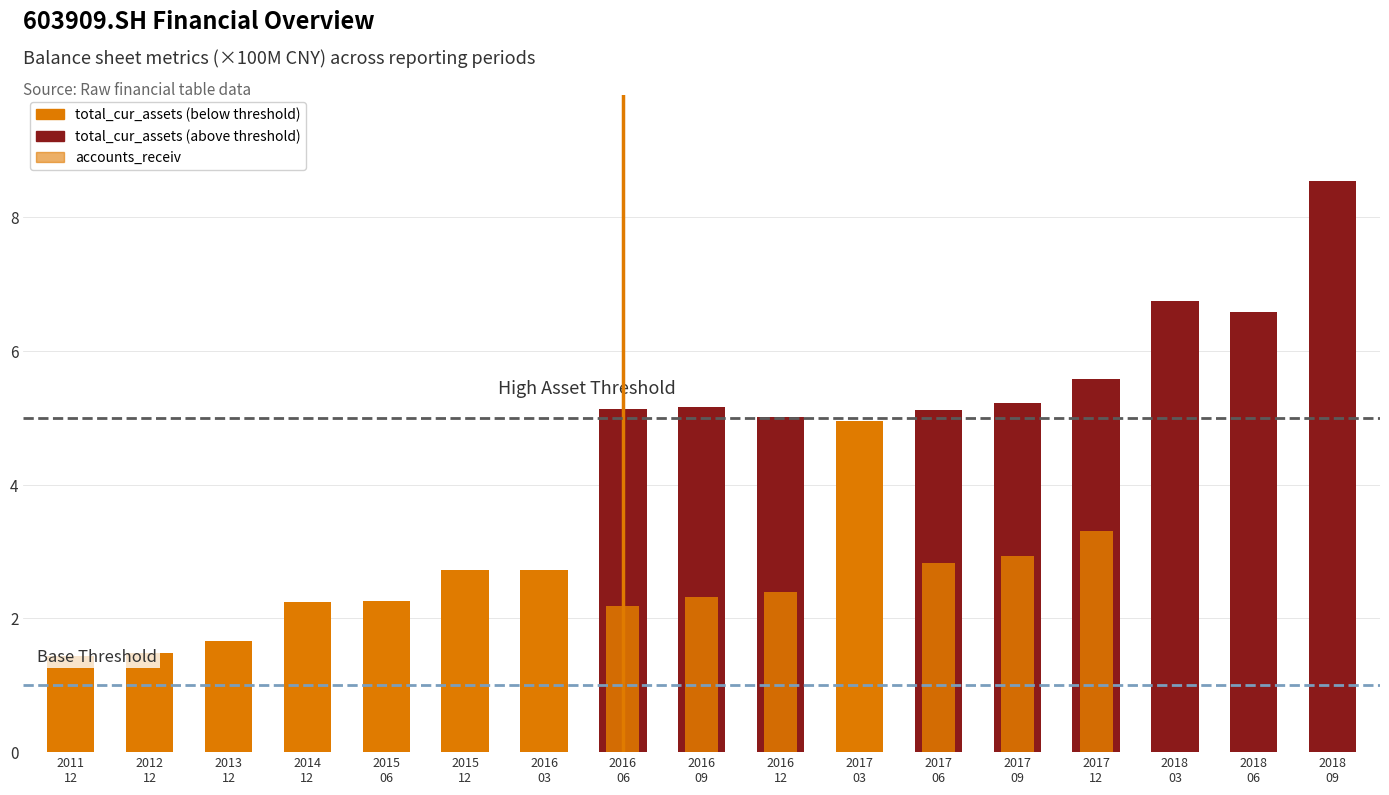

Reading left to right, list all the values displayed in this chart.

total_cur_assets: 1.4	1.5	1.7	2.2	2.3	2.7	2.7	5.1	5.2	5.0	5.0	5.1	5.2	5.6	6.7	6.6	8.5
accounts_receiv: 0.8	0.9	1.2	1.6	1.8	2.0	2.0	2.2	2.3	2.4	2.5	2.8	2.9	3.3	4.7	5.2	6.5